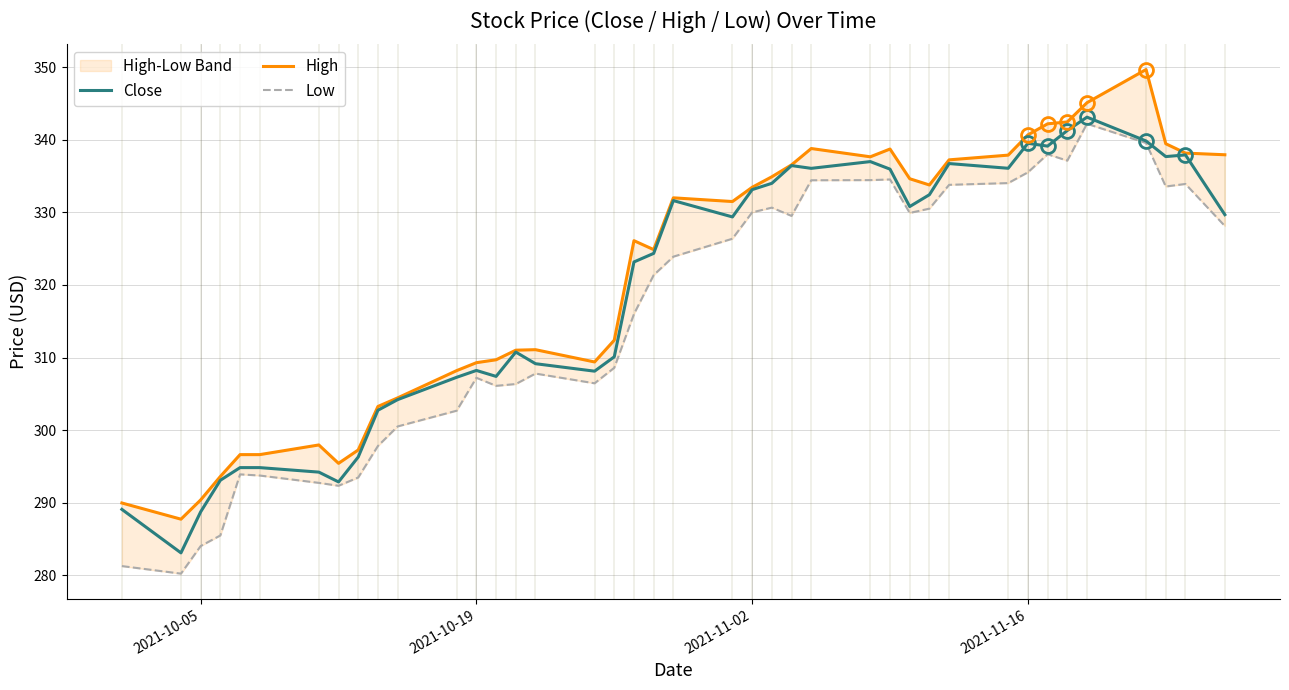

What is the maximum value for Close?

343.1